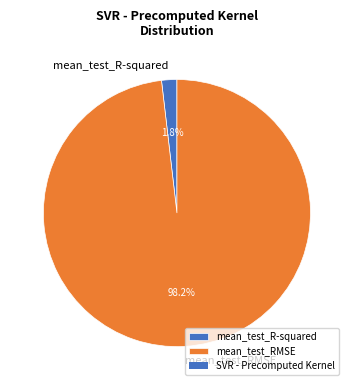

True or false: mean_test_R-squared accounts for 2% of the total.

True